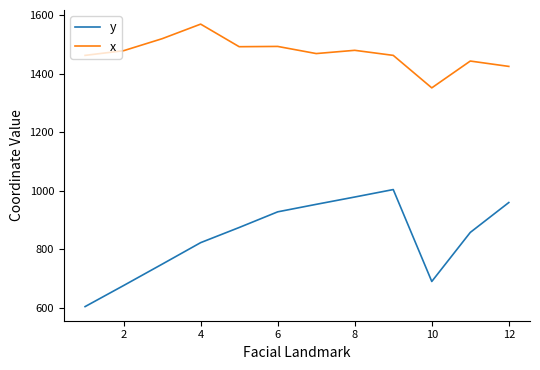

True or false: x and y intersect in this chart.

False